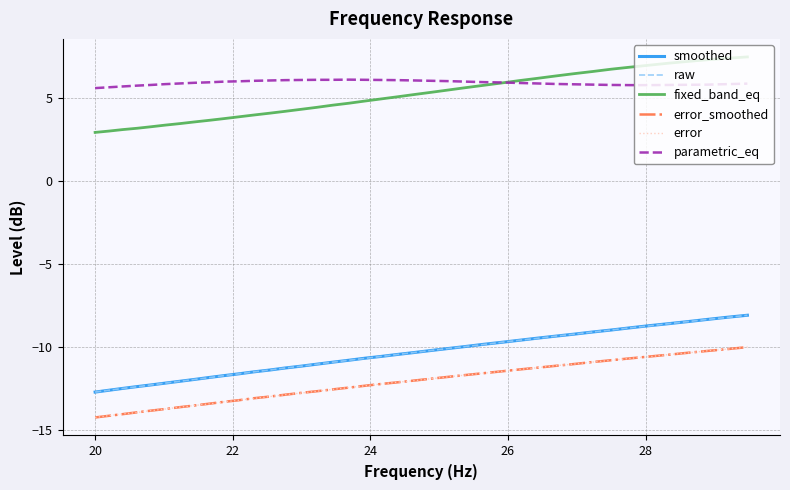

What is the maximum value for raw?

-8.1